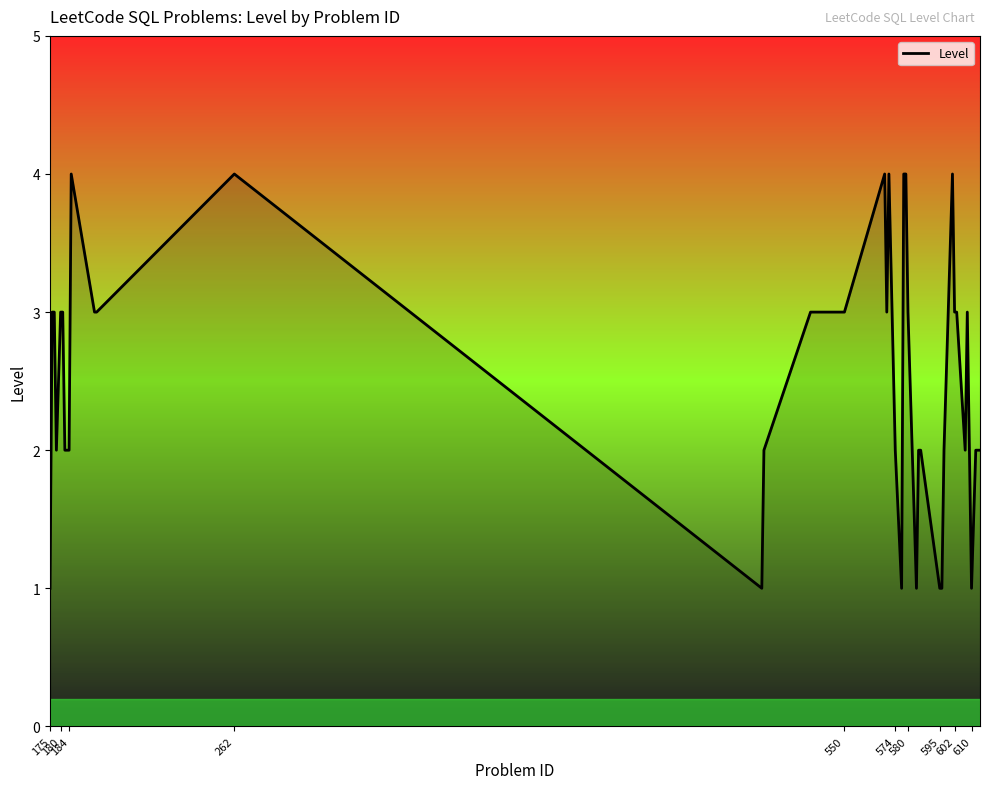

What is the smallest value displayed?

1